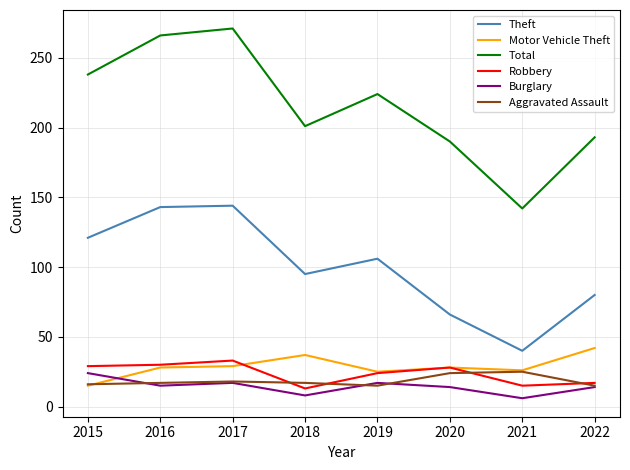

True or false: Motor Vehicle Theft and Robbery intersect in this chart.

True